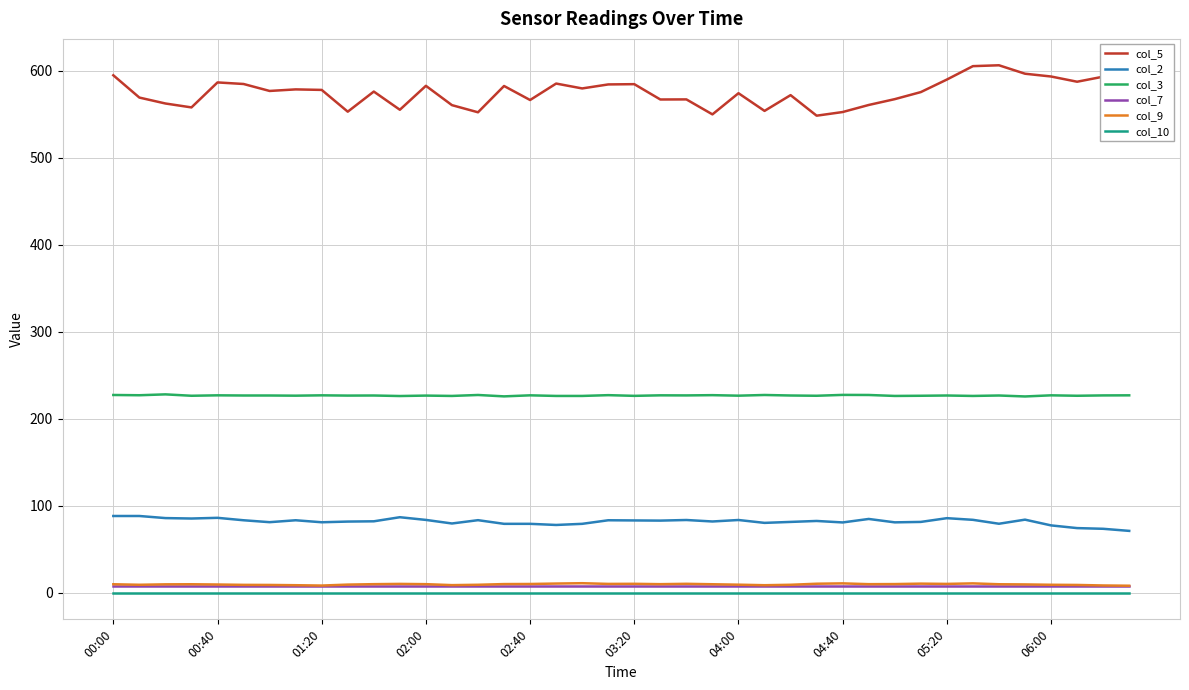

What is the greatest value displayed?

606.1